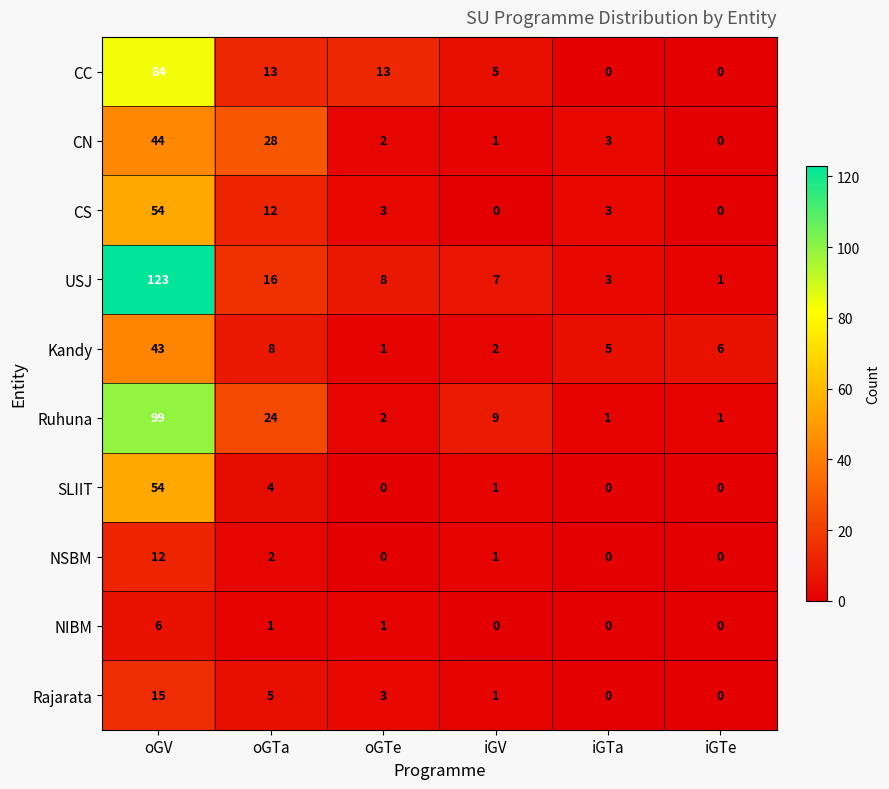

What is the difference between the maximum and minimum values in the Kandy series?

42